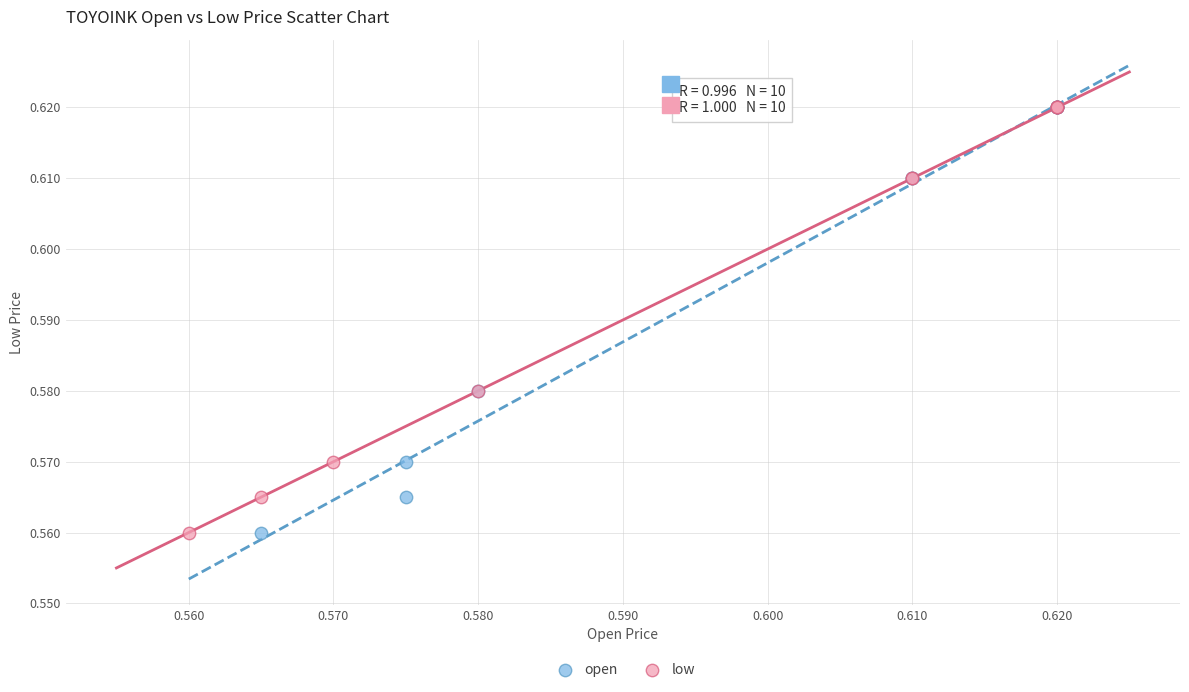

What are all the series names shown in the legend?

open, low